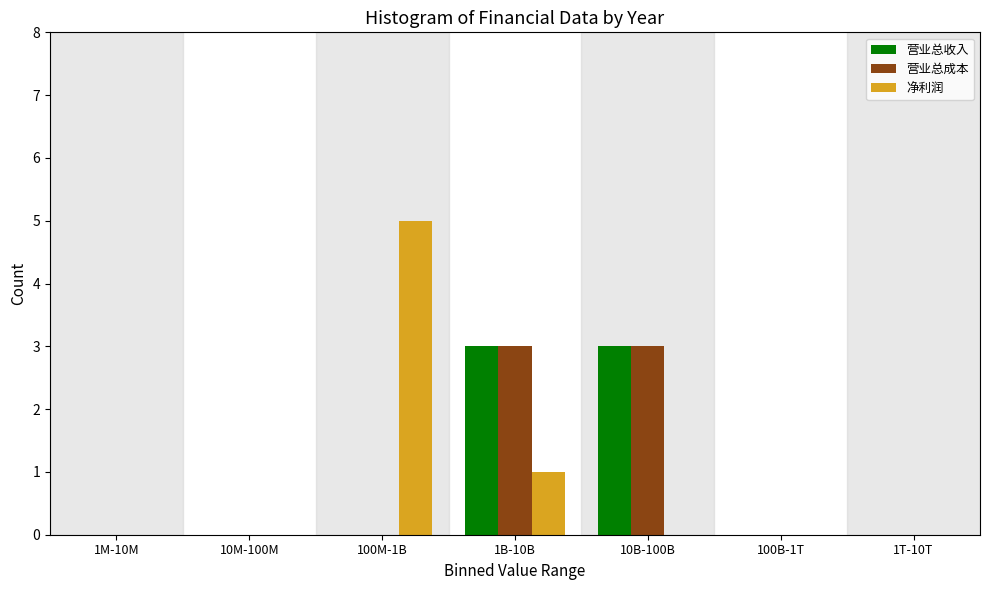

Reading left to right, transcribe all the data shown in this chart.

营业总收入: 1M-10M=0	10M-100M=0	100M-1B=0	1B-10B=3	10B-100B=3	100B-1T=0	1T-10T=0
营业总成本: 1M-10M=0	10M-100M=0	100M-1B=0	1B-10B=3	10B-100B=3	100B-1T=0	1T-10T=0
净利润: 1M-10M=0	10M-100M=0	100M-1B=5	1B-10B=1	10B-100B=0	100B-1T=0	1T-10T=0